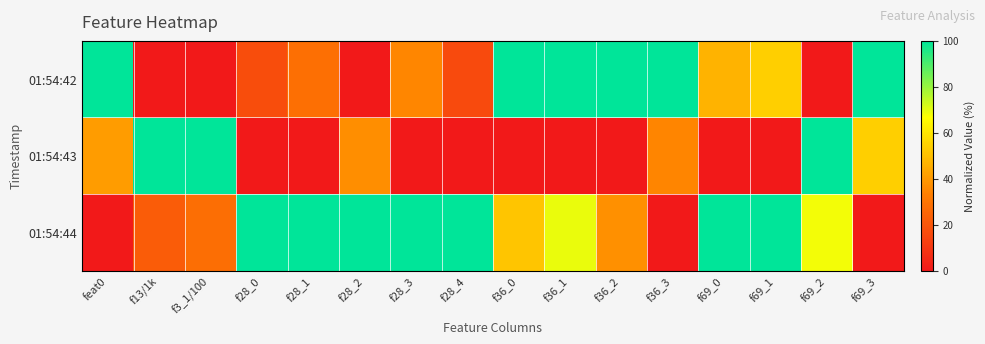

At which category does the chart reach its peak across all series?

feat0